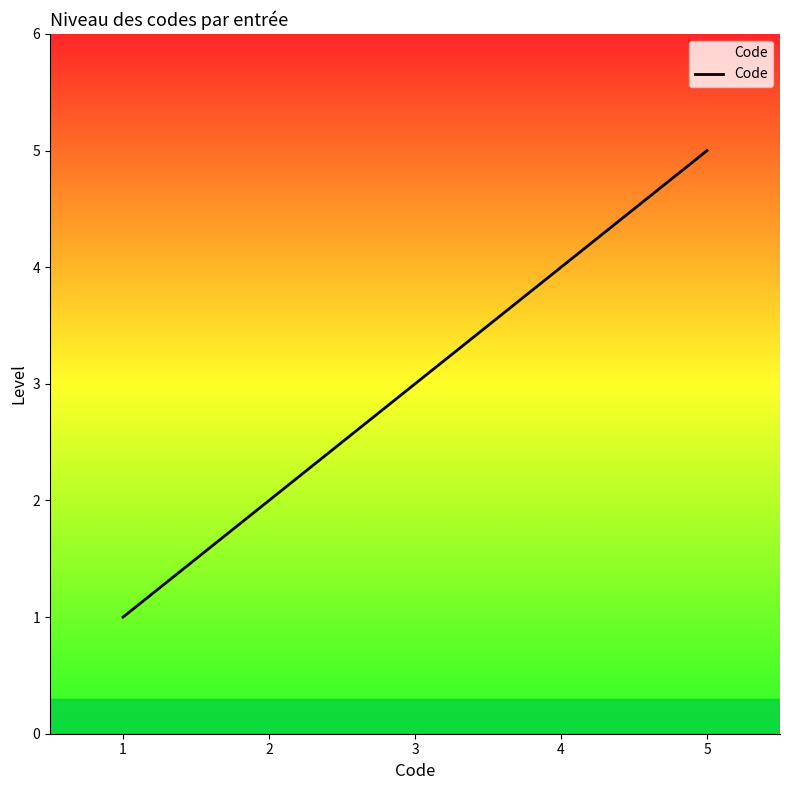

Approximately how many times larger is the value at 4 compared to 5?

0.8